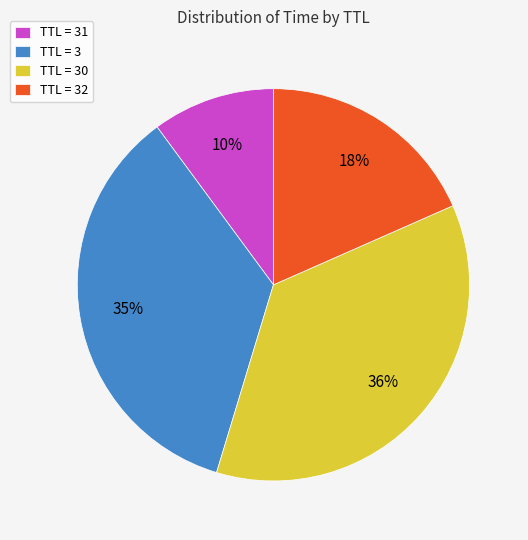

Does any single category account for the majority?

No